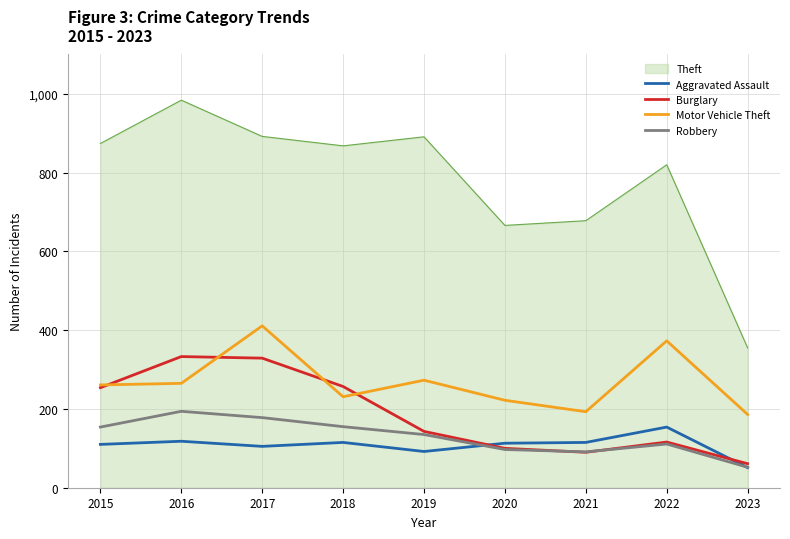

Which label corresponds to the smallest value in the chart?

2023